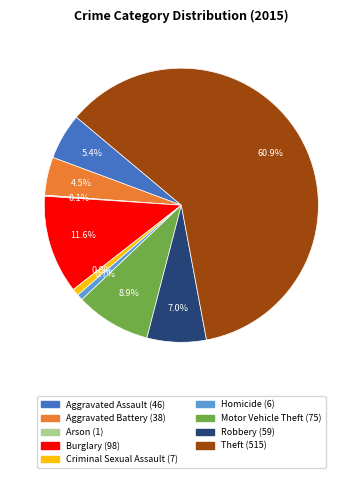

What percentage is NOT represented by Motor Vehicle Theft?

91.1%